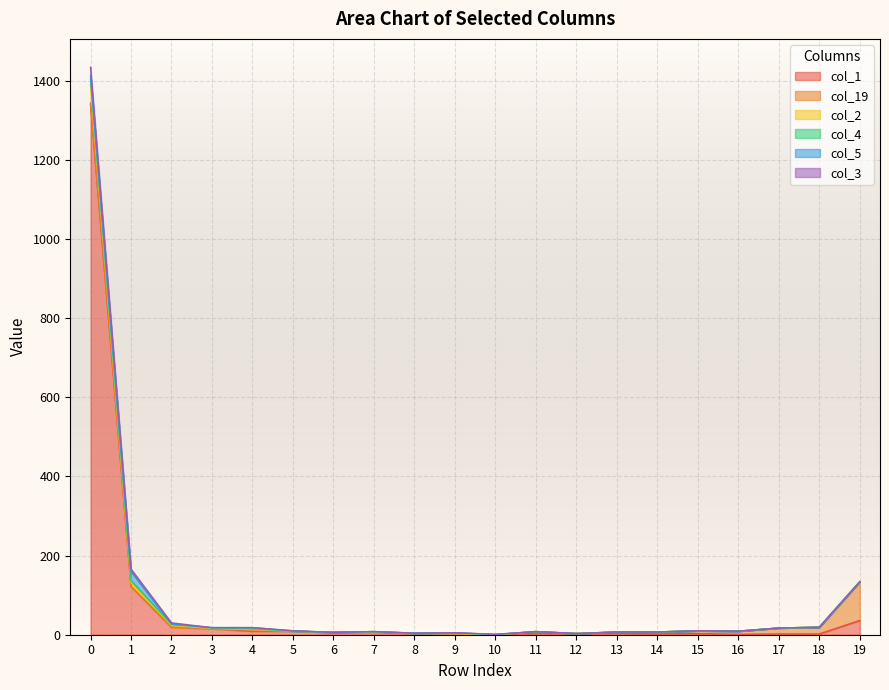

Is it true that col_5 equals 1 at 10?

False